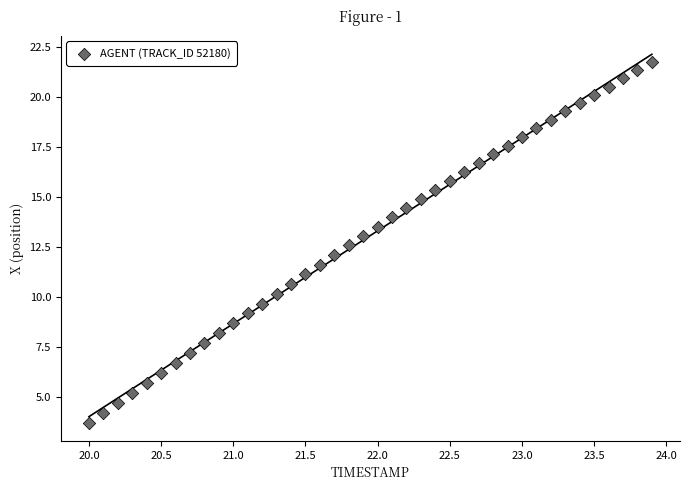

What is the range of Y values (max minus min)?

18.0